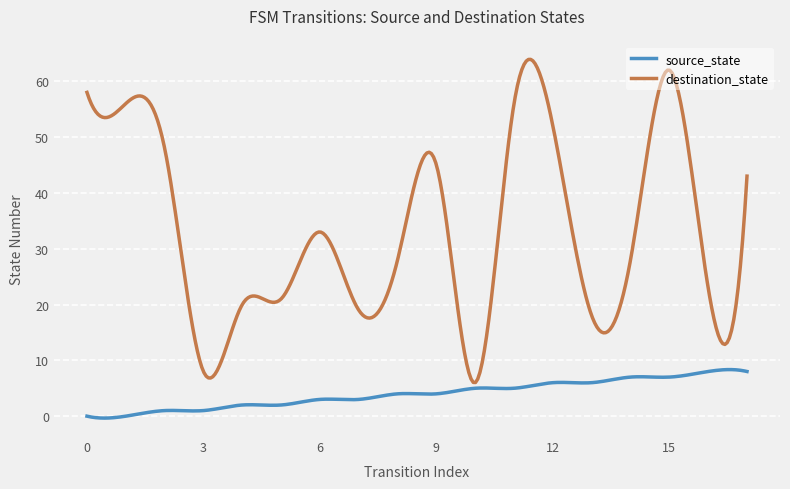

What is the difference between the maximum and minimum values in the destination_state series?

57.9